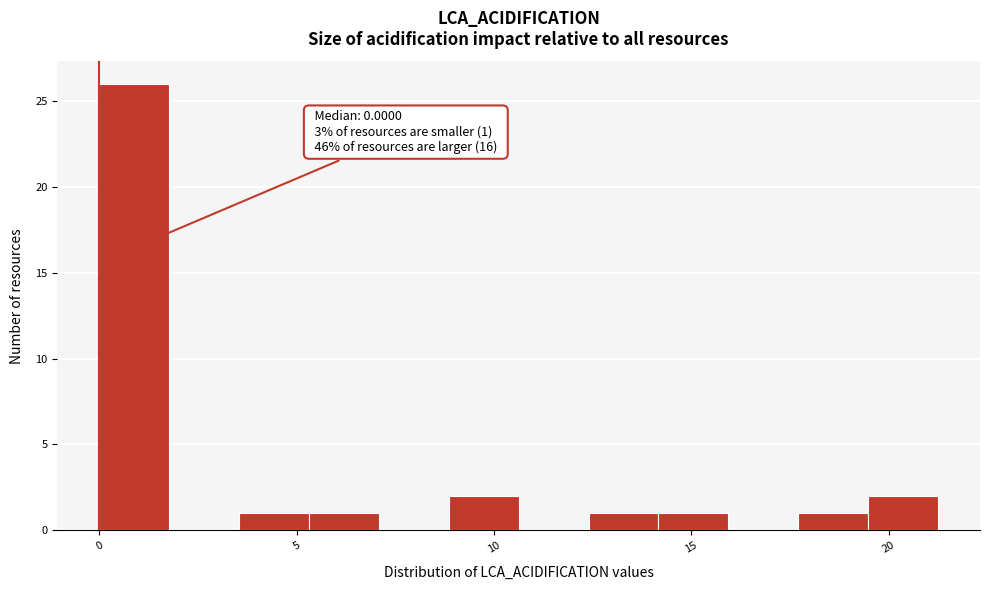

Around what value on the x-axis is the tallest bar? Give the approximate position of its centre, as read against the axis.

1.0